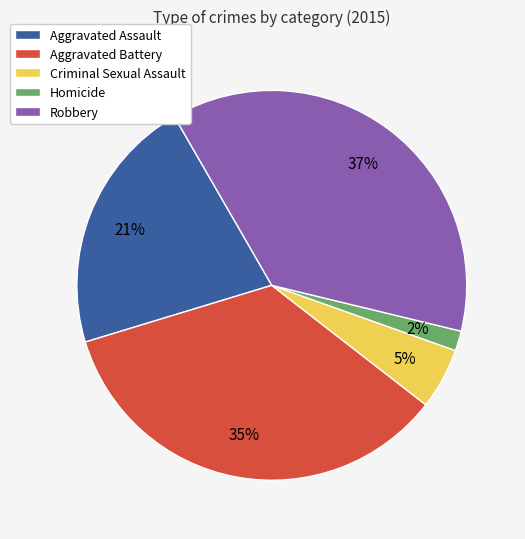

Is Aggravated Battery the majority of the pie?

No